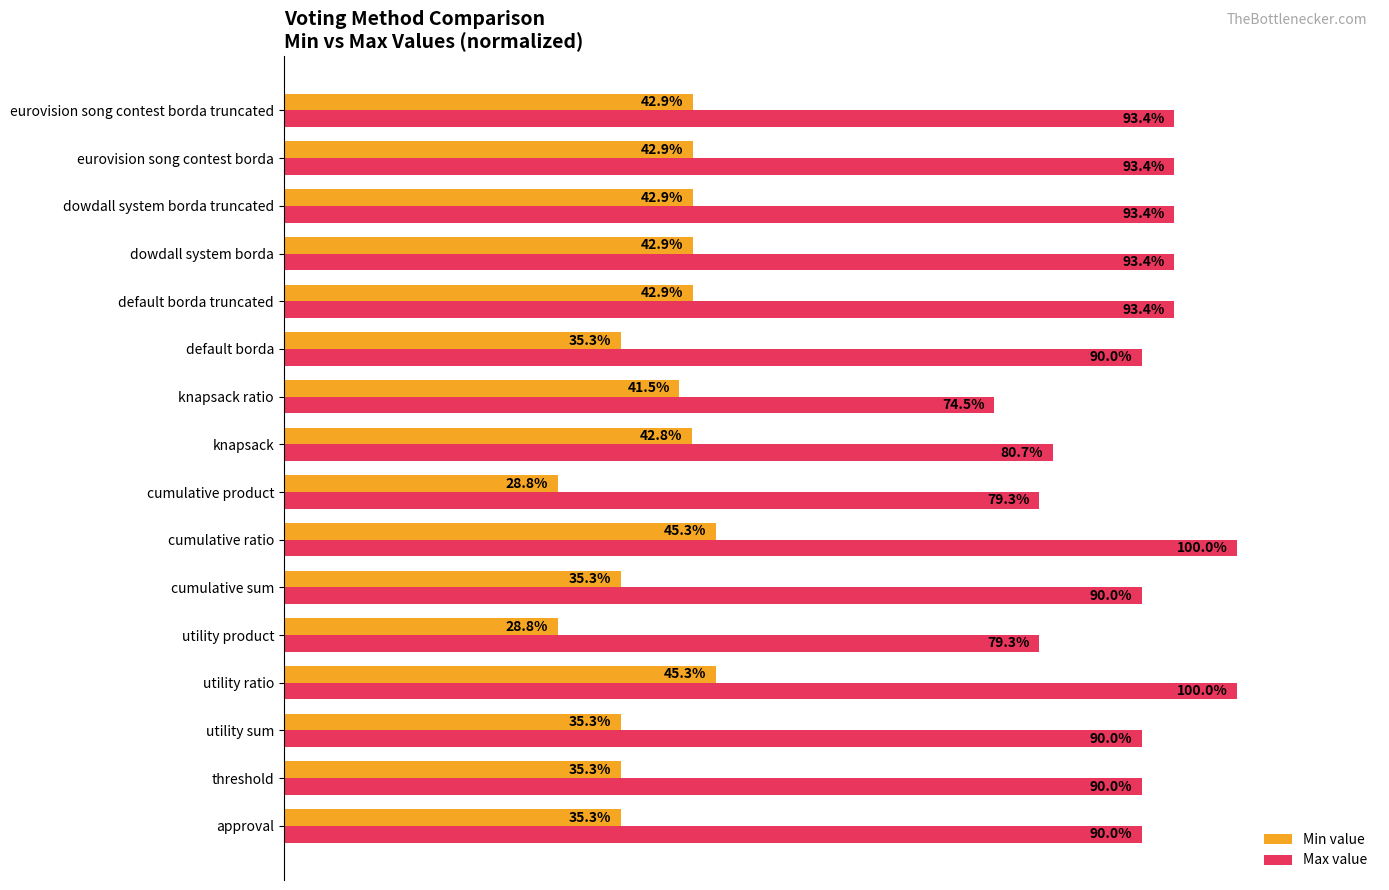

Which series has the largest total across all categories?

Max value